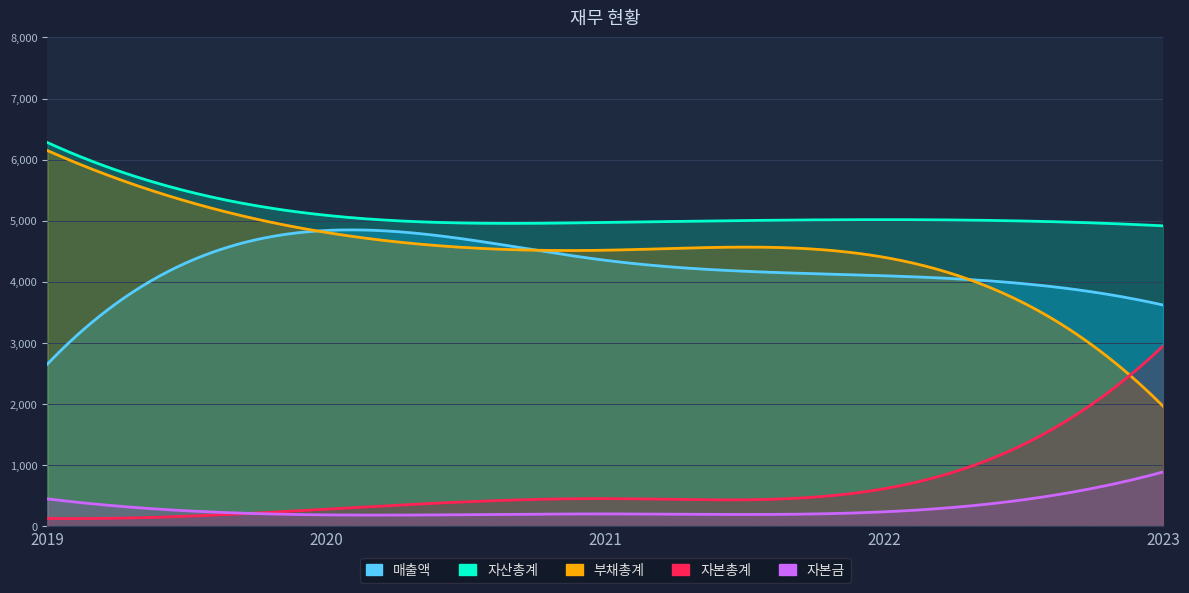

How many interior local valleys does the 자본금 series have?

1